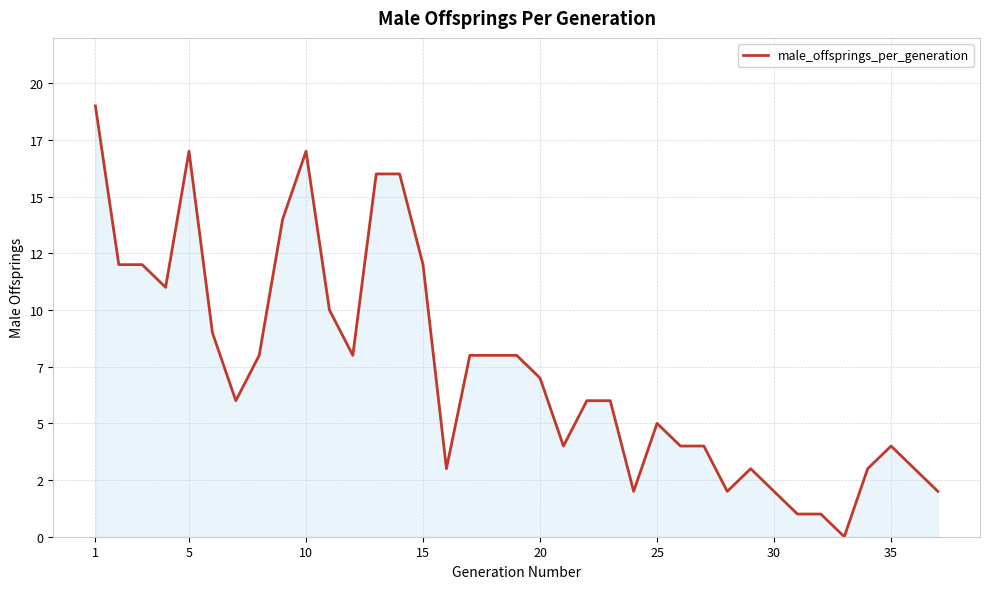

Does the chart have visible grid lines?

Yes